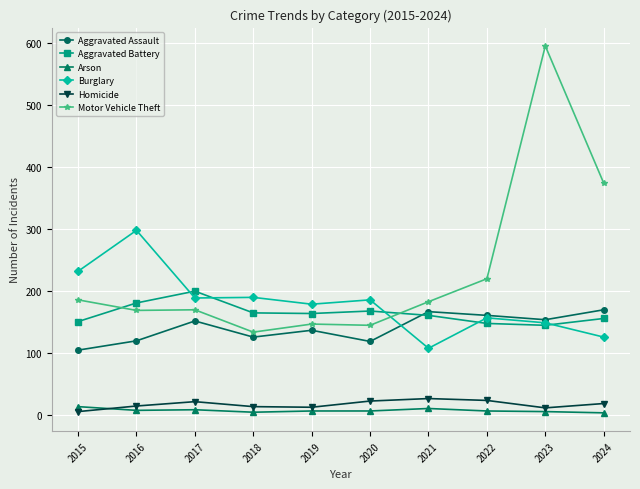

Which label corresponds to the largest value in the chart?

2023